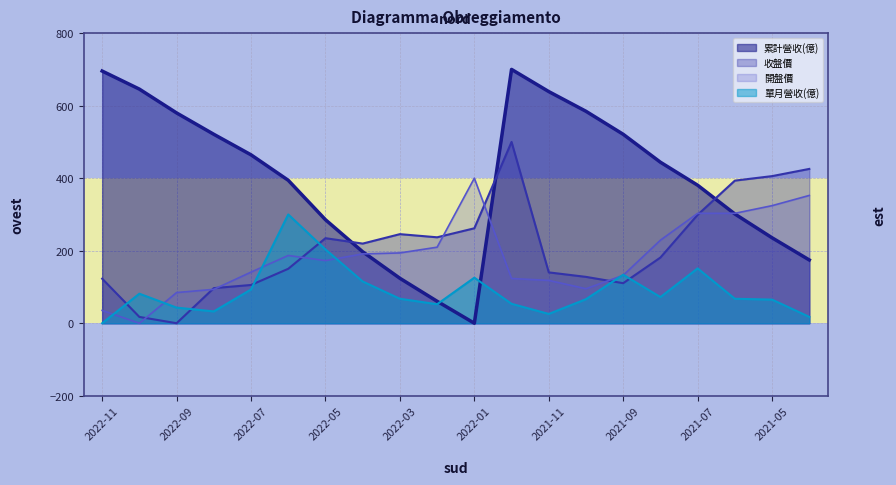

Which has a higher value, 2022-11 or 2022-07?

2022-11